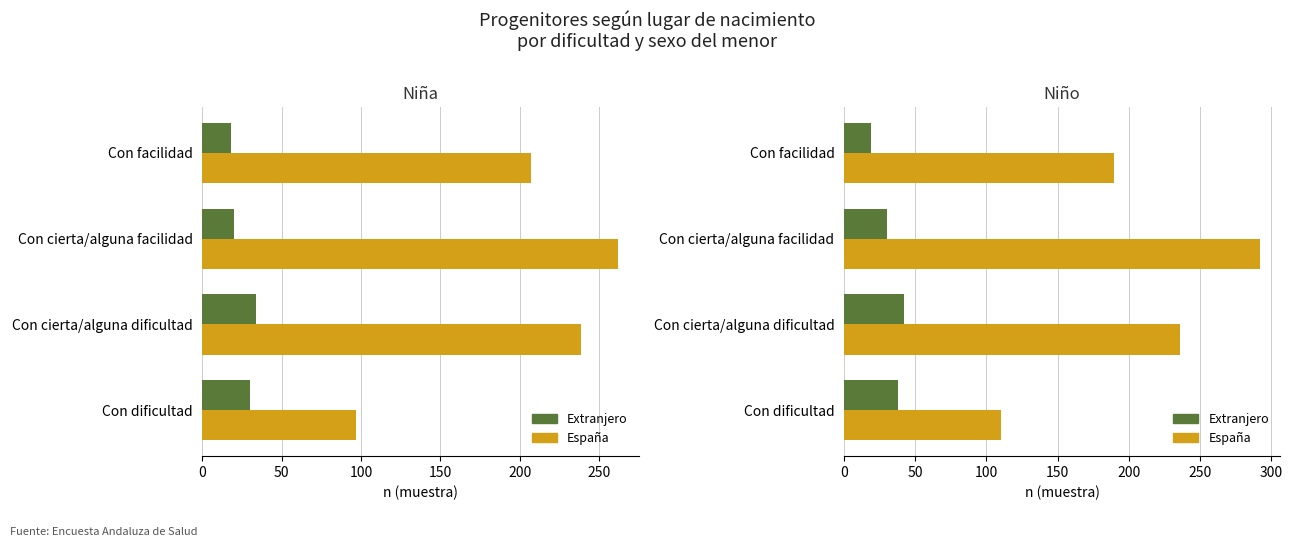

Count the Extranjero values in the range 30 to 42.

3